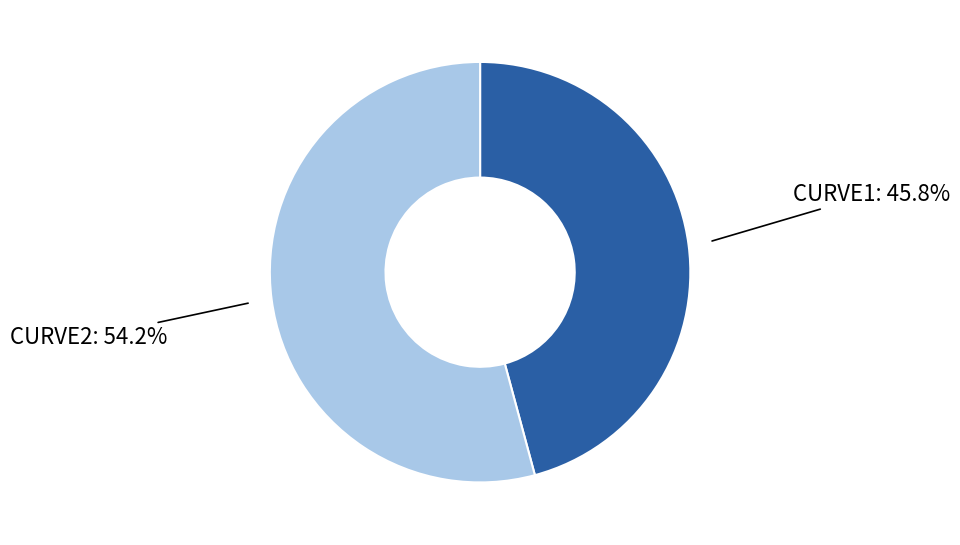

How many segments does this pie chart have?

2